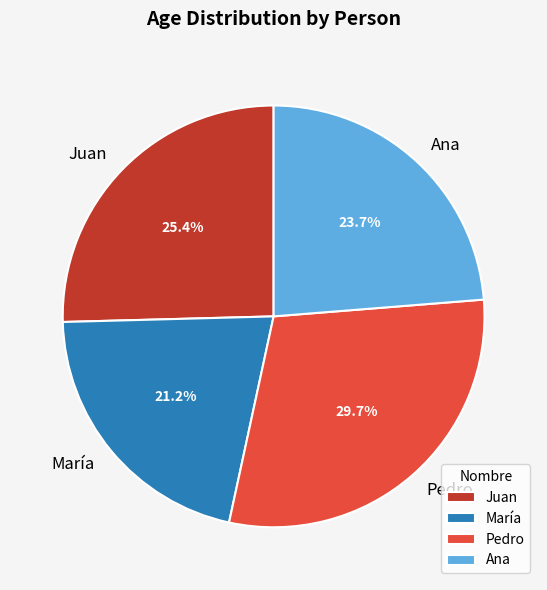

To the nearest percent, what is the average slice percentage?

25%